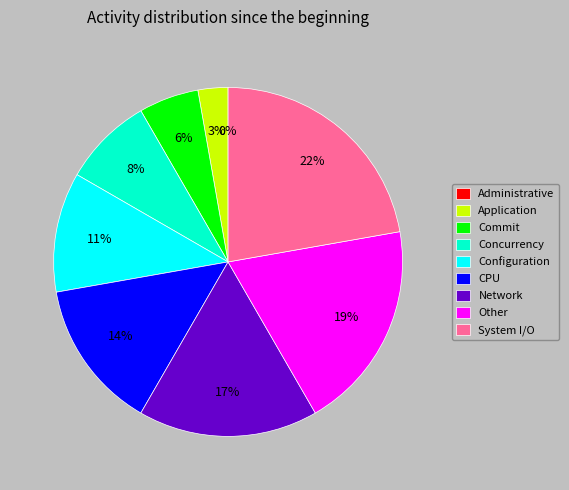

Does 7 account for over 50% of the chart?

No